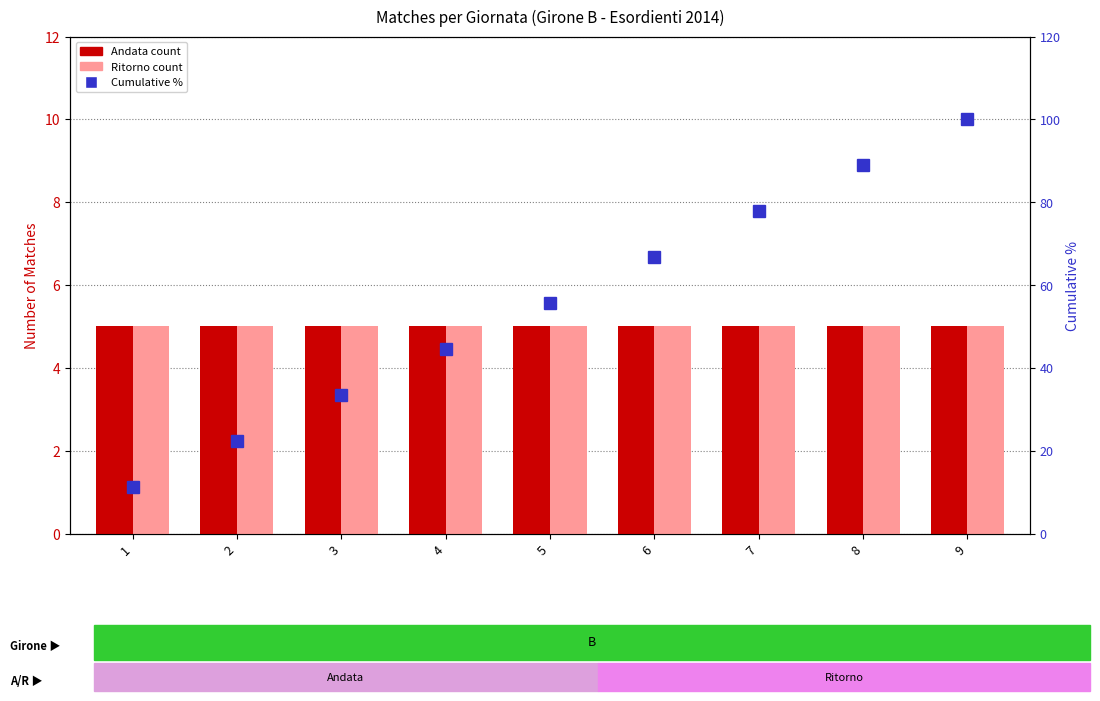

What is the value of the Andata bar at the 1st from the left?

5.0